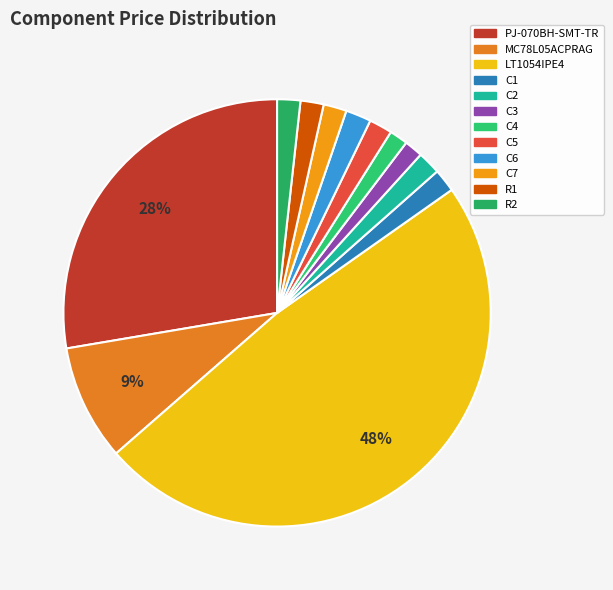

How many segments does this pie chart have?

12